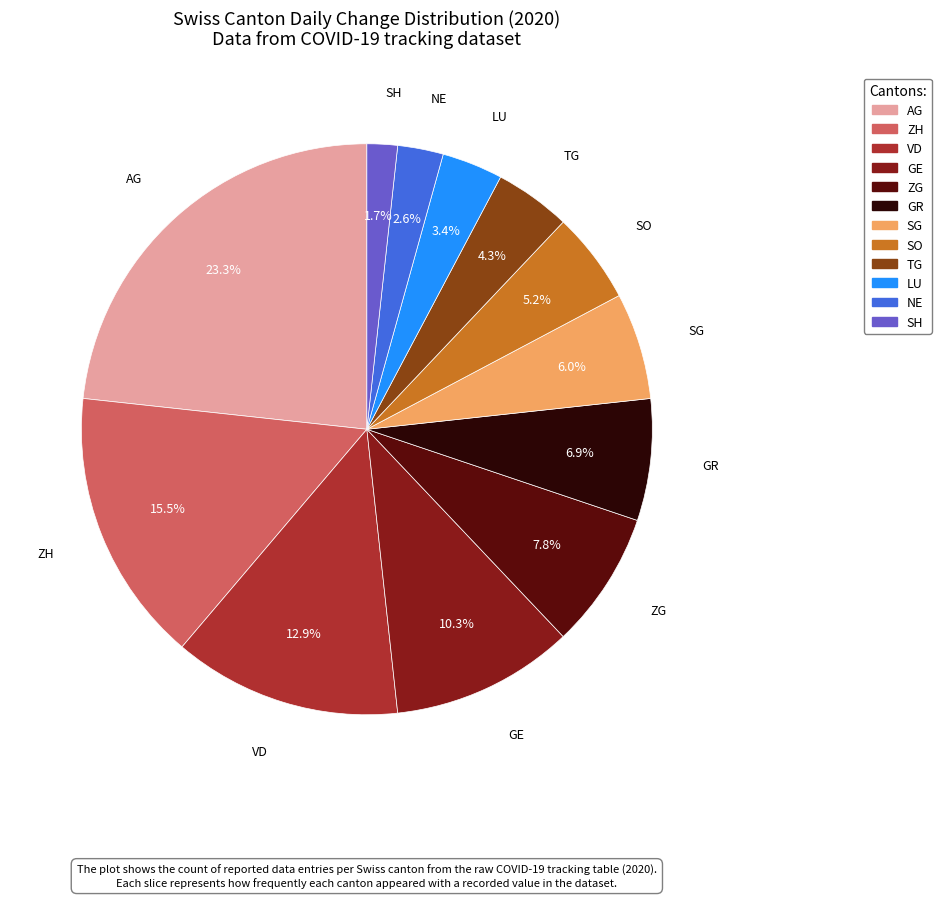

The LU slice represents 16% of the pie. True or false?

False